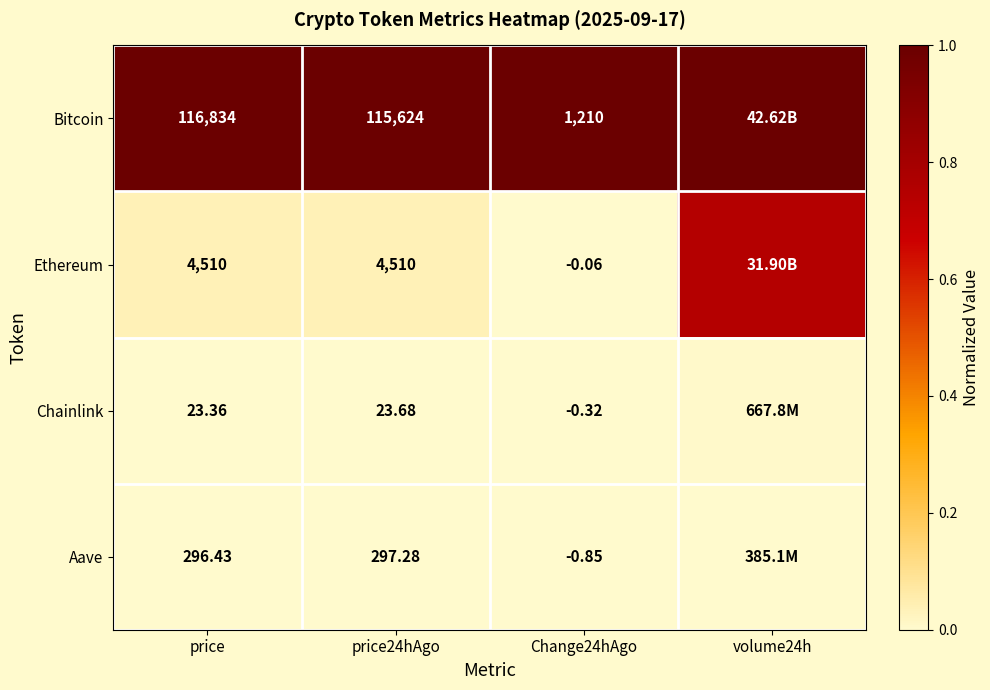

At how many categories does at least one series exceed 0?

4